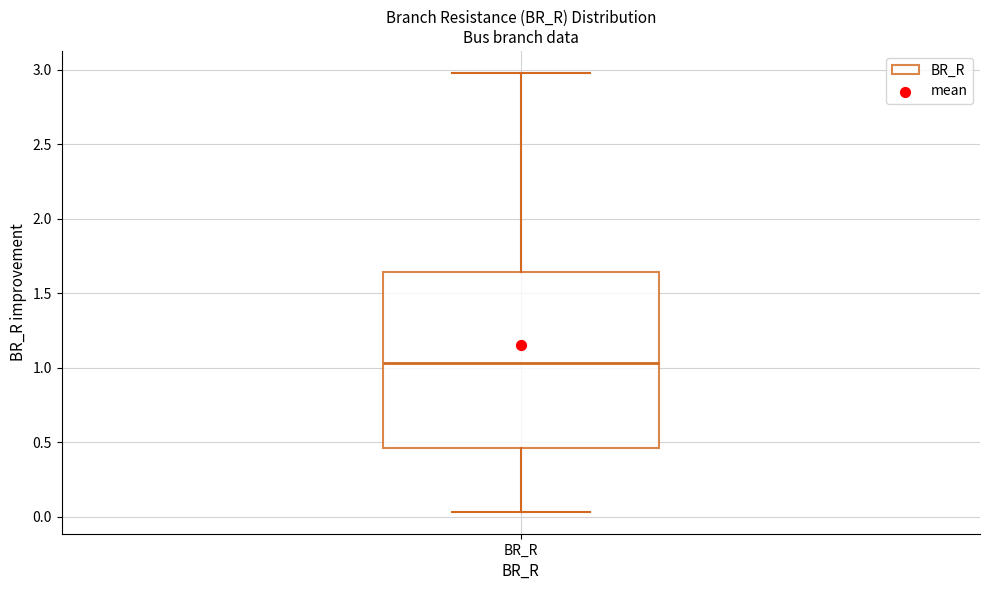

Where does the lower whisker of the box for BR_R end on the y-axis? The values are not printed on the chart, so give them approximately, as read against the axis.

0.05